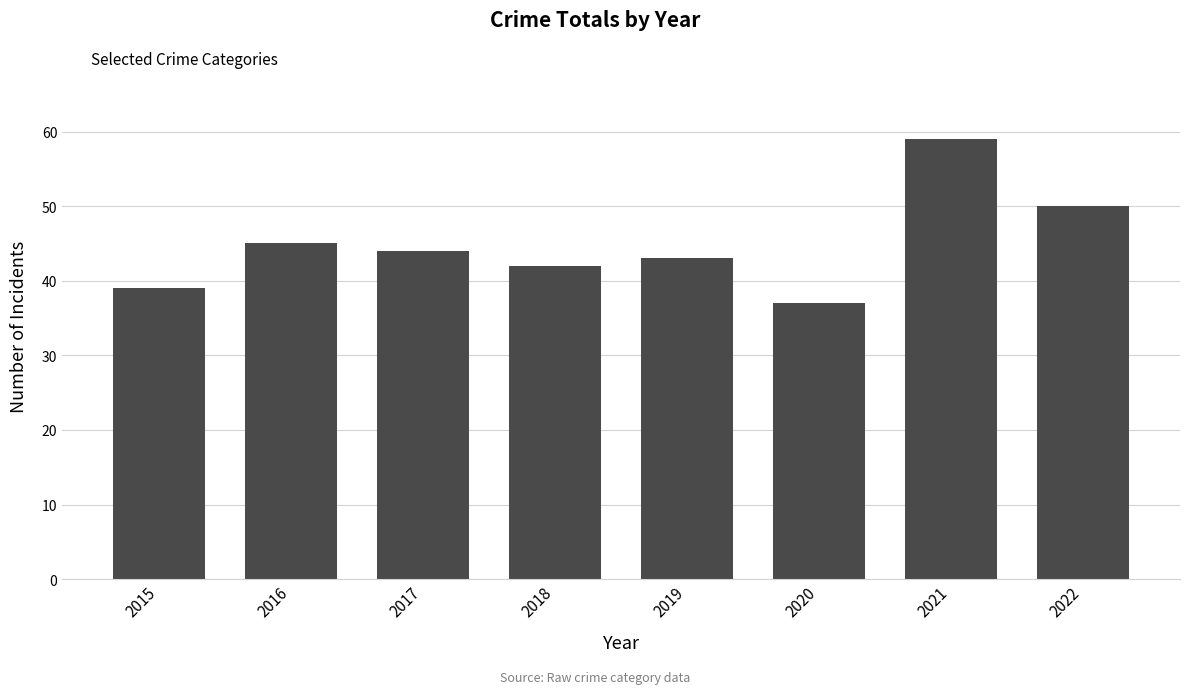

What is the average value?

45